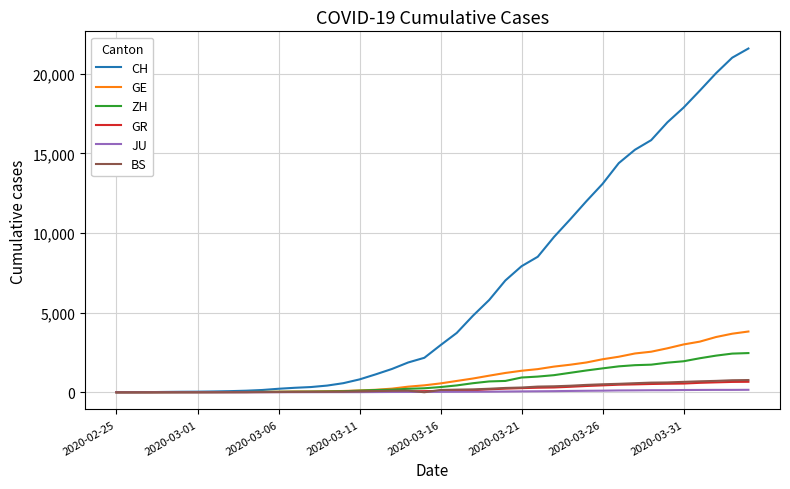

Which series has the largest total across all categories?

CH